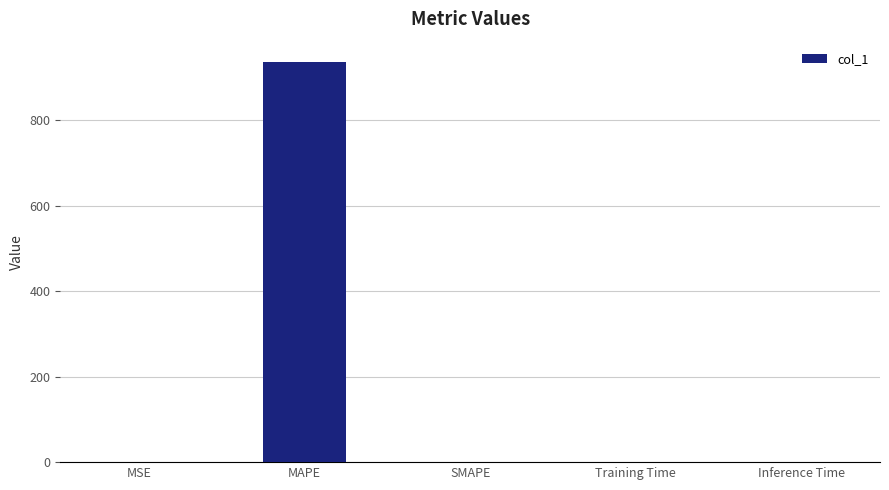

Are the bars grouped side by side (vs. stacked)?

No